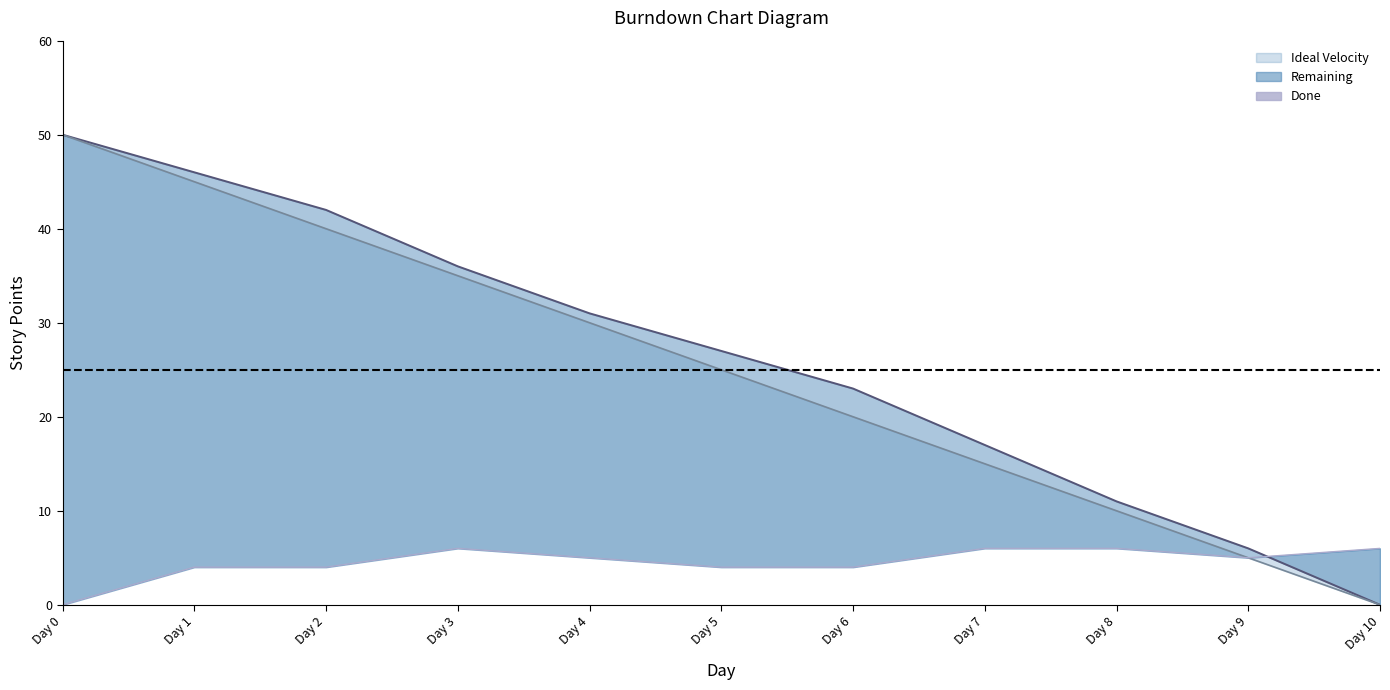

Count the values in the range 4 to 6.

10